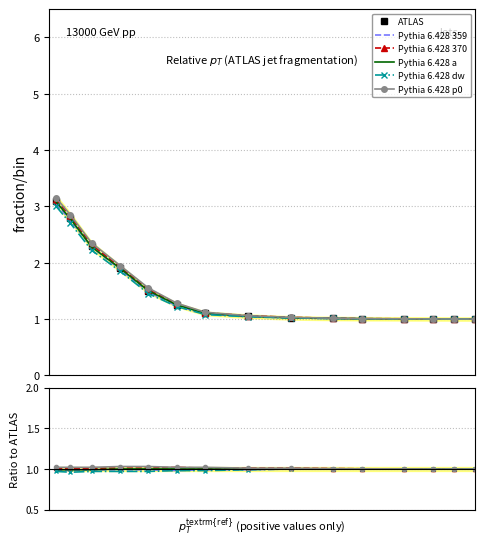

Count the number of categories in the chart.

15